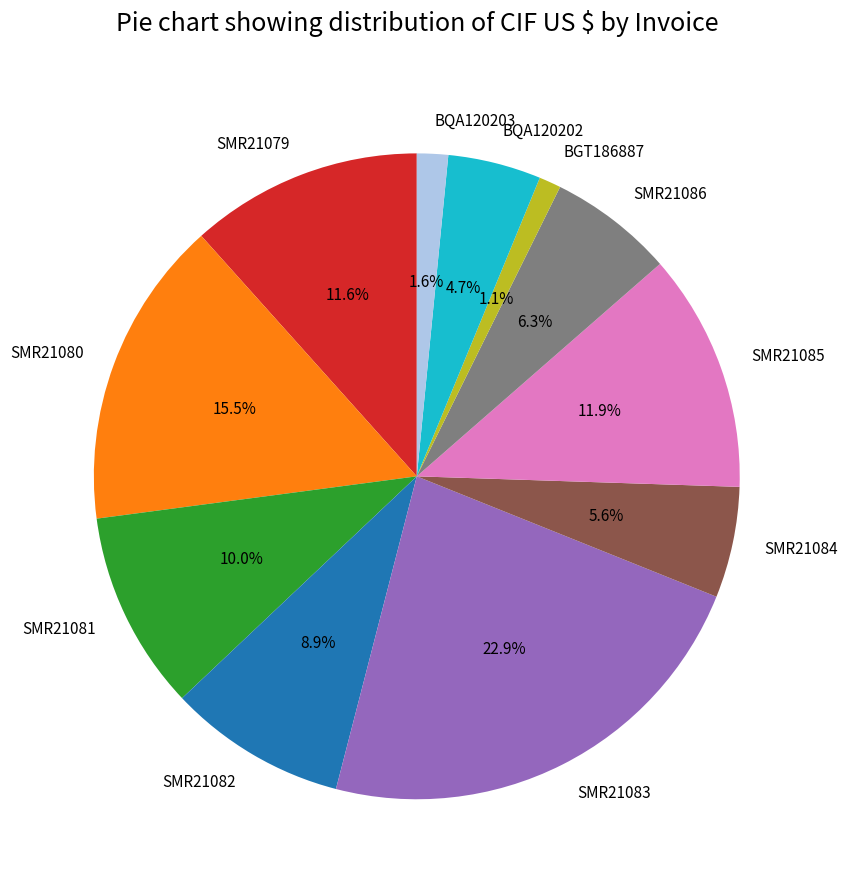

Between SMR21079 and SMR21082, which is larger?

SMR21079